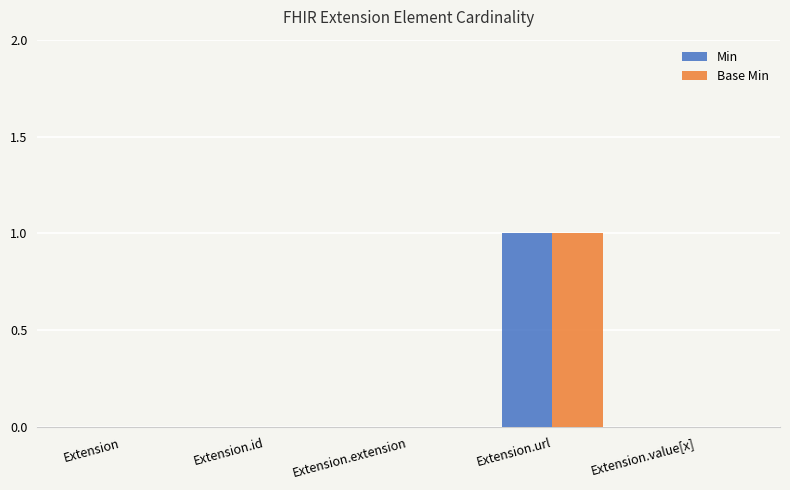

Is it true that Base Min equals -1 at Extension?

False